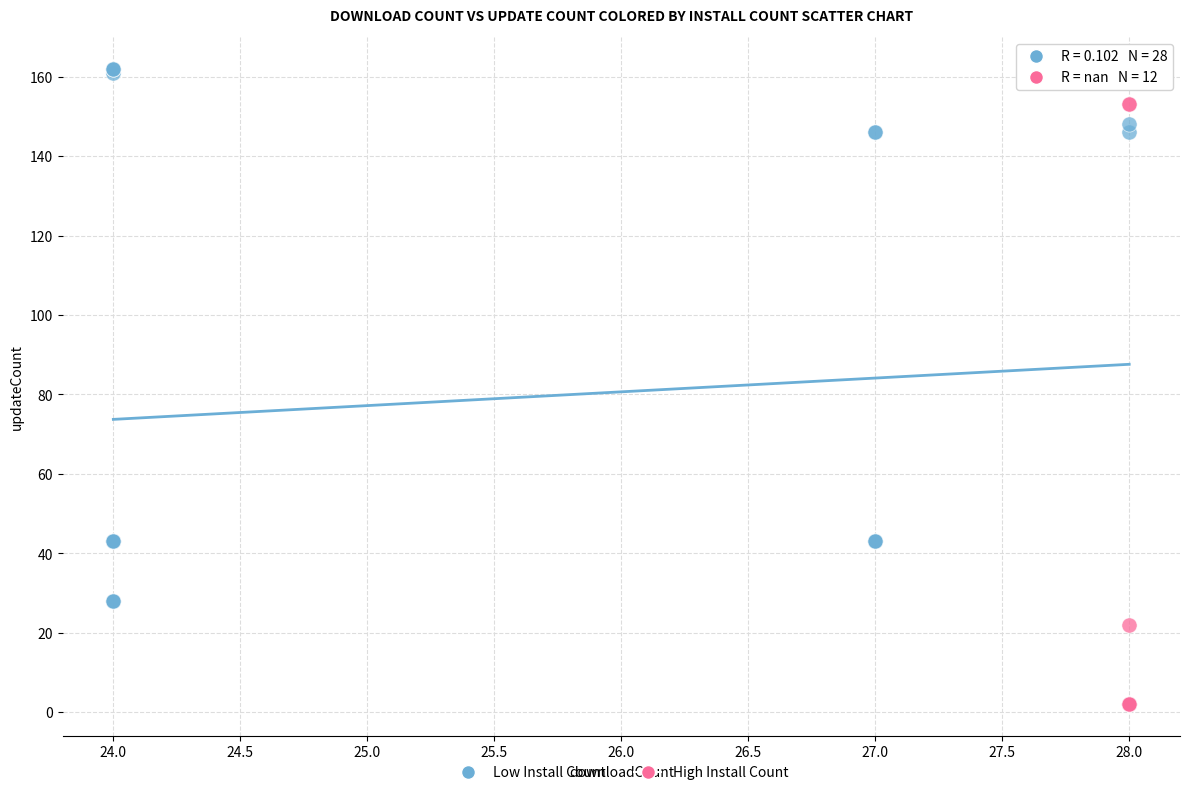

Which series has the largest Y range (max minus min)?

Low Install Count